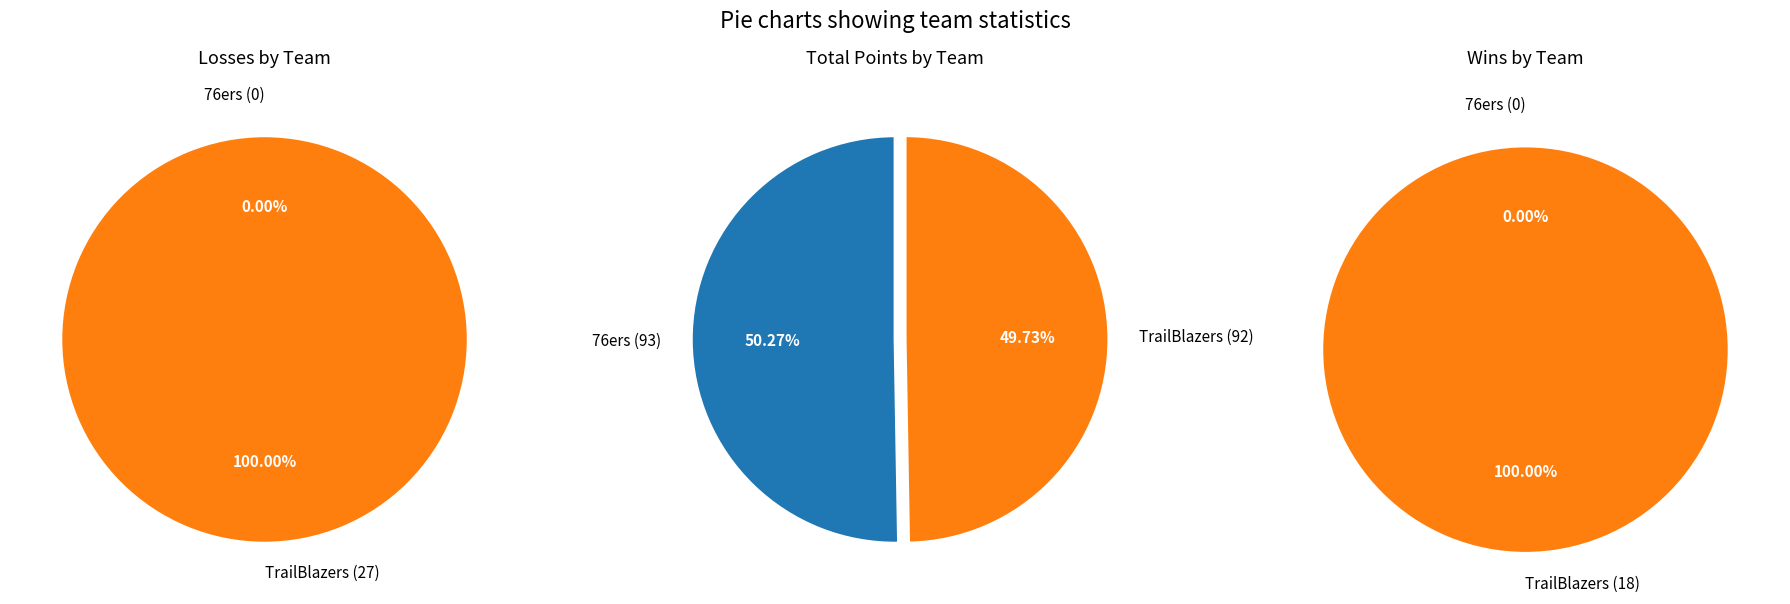

Between 76ers and TrailBlazers, which series saw the biggest shift?

Losses